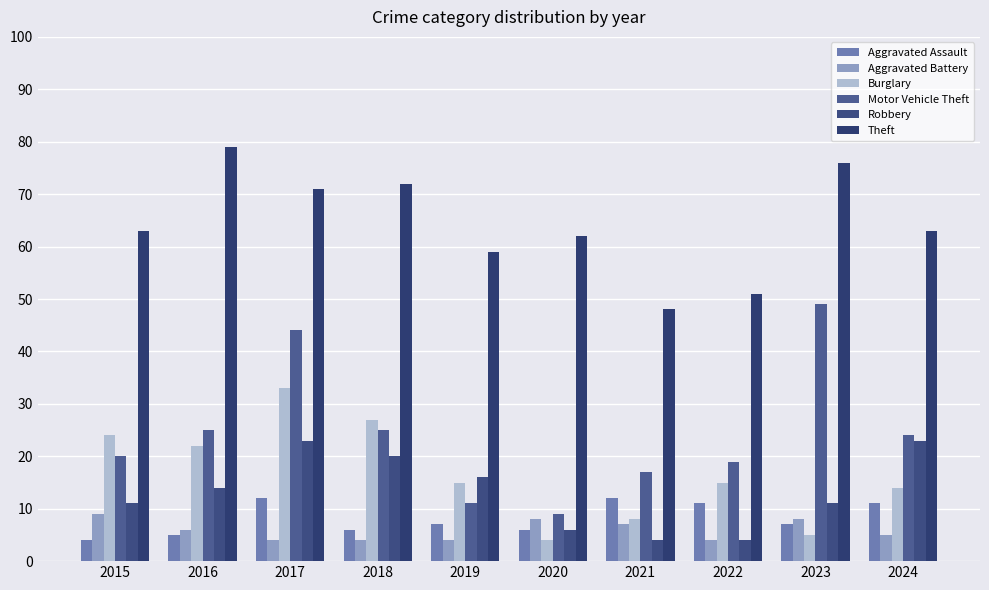

What is the spread (max minus min) of values at 2020?

58